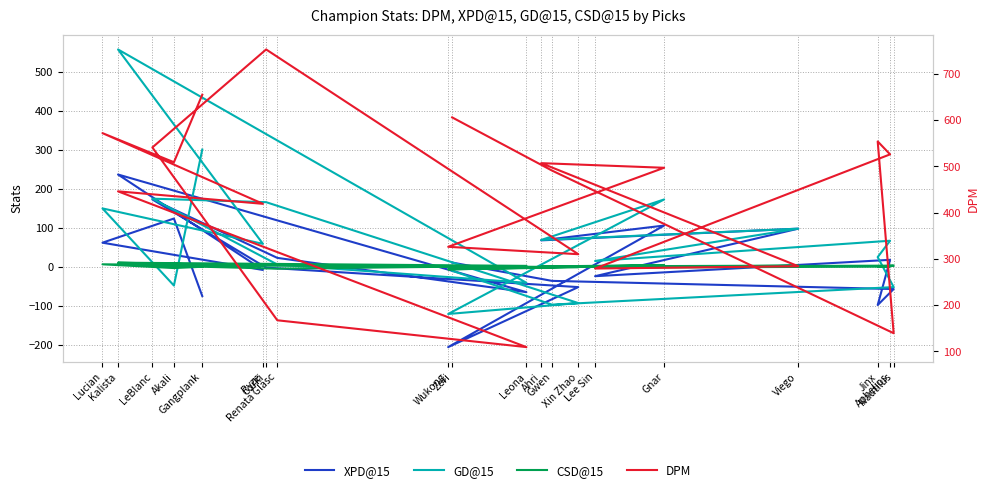

Which series has the largest total across all categories?

DPM